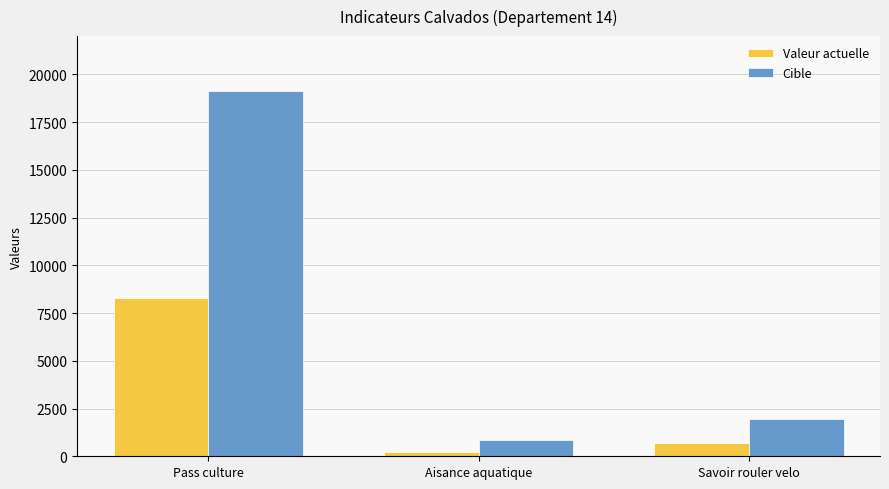

Rank the series by their average value, from lowest to highest.

Valeur actuelle, Cible